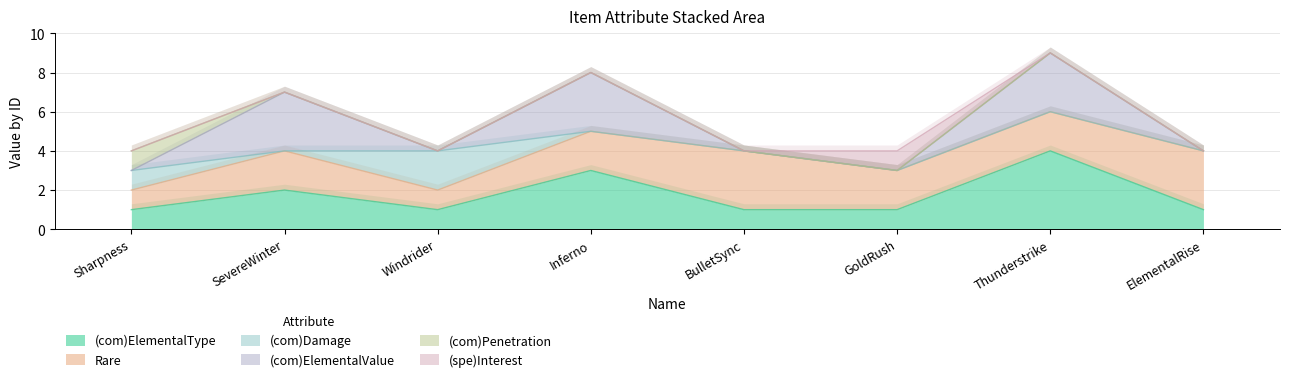

True or false: (com)Damage has a value of 0 at SevereWinter.

True